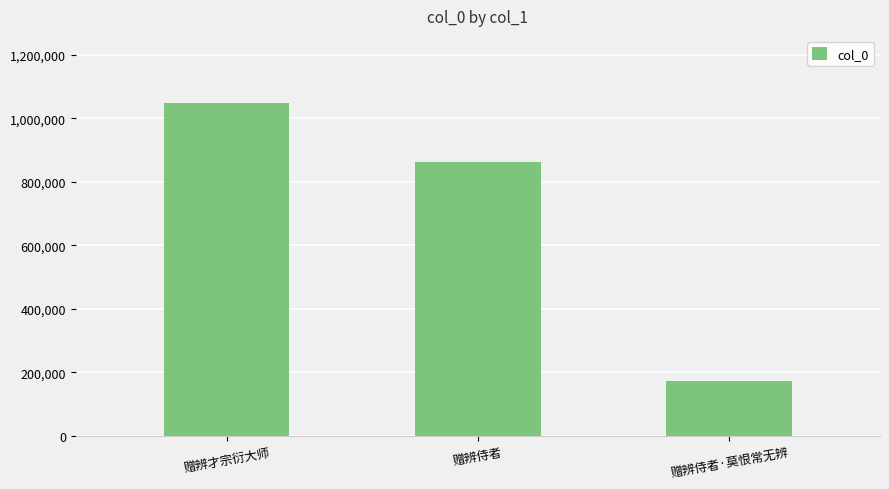

The chart shows a value of 863005 at 赠辨侍者. True or false?

True